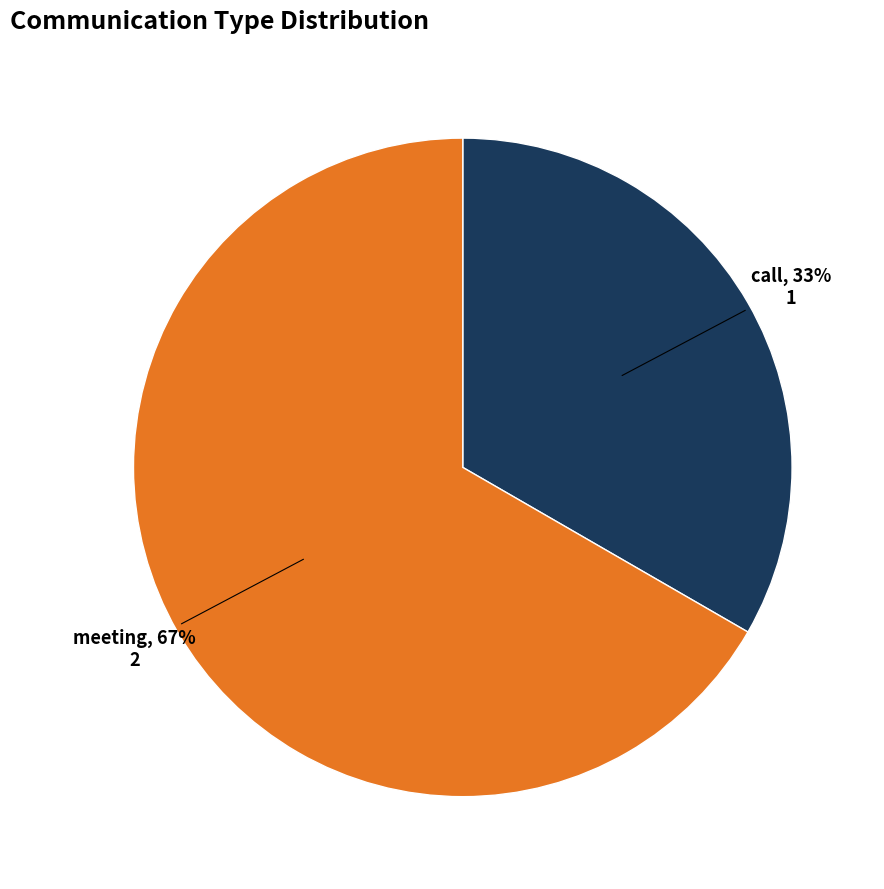

To the nearest percent, what portion does meeting represent?

67%